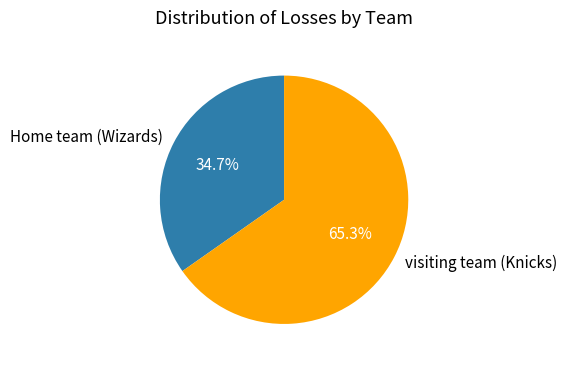

What is the largest slice in the pie chart?

visiting team (Knicks)